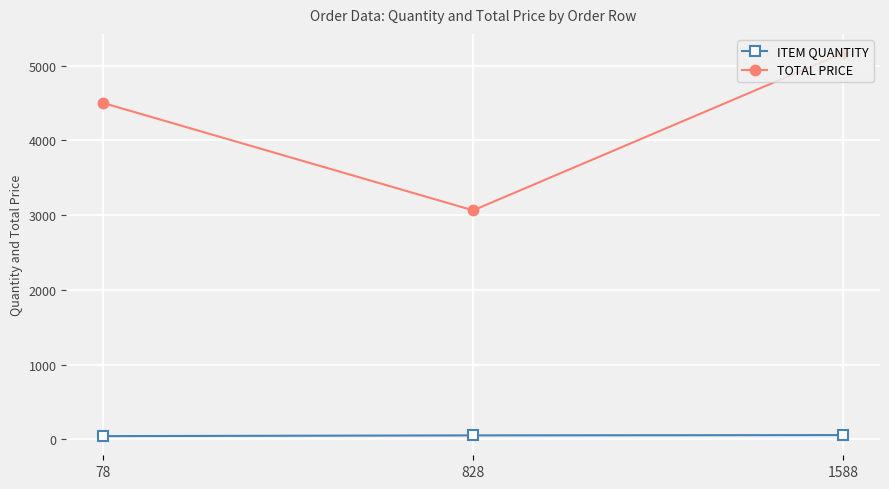

The TOTAL PRICE series shows 6791.7 at 1588. True or false?

False